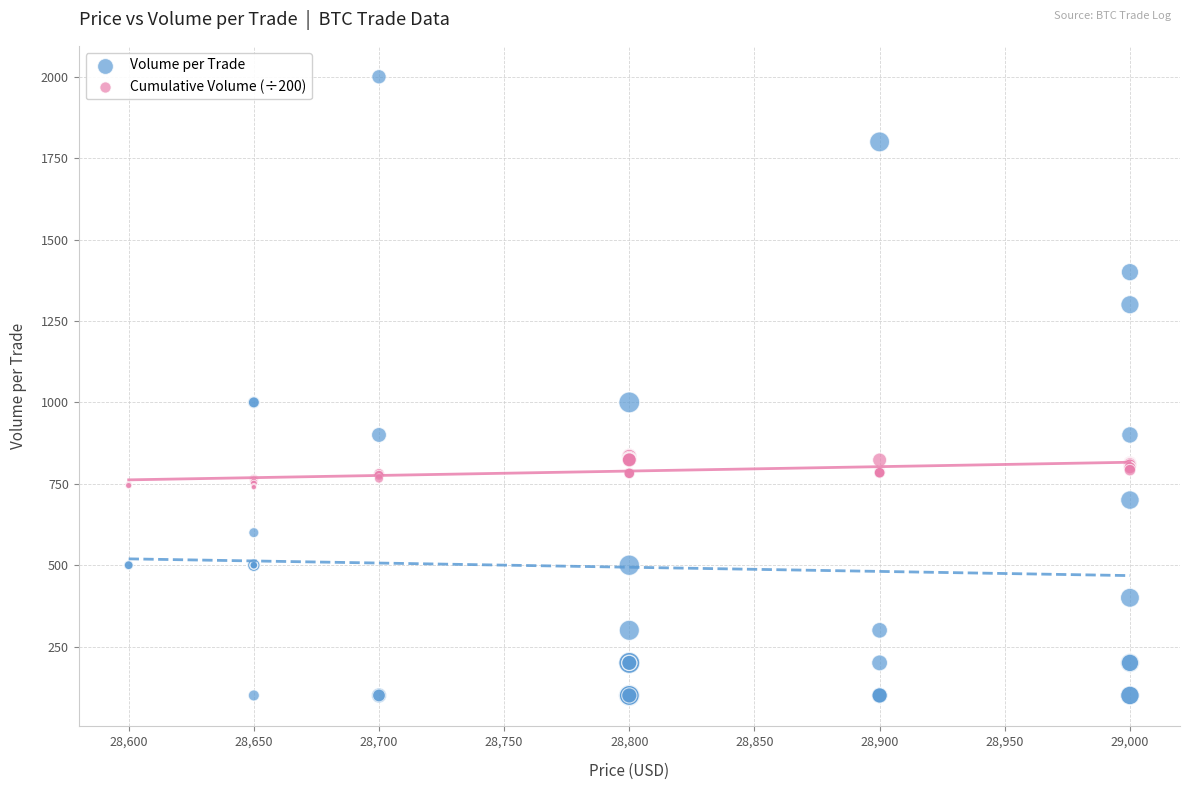

Which series has the widest spread of Y values?

Volume per Trade